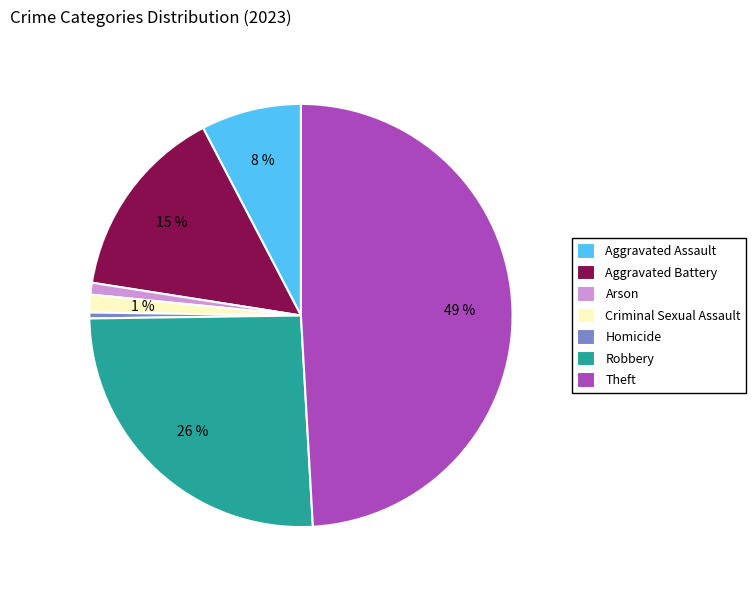

To the nearest percent, what is the difference between the largest and smallest slice percentages?

49%